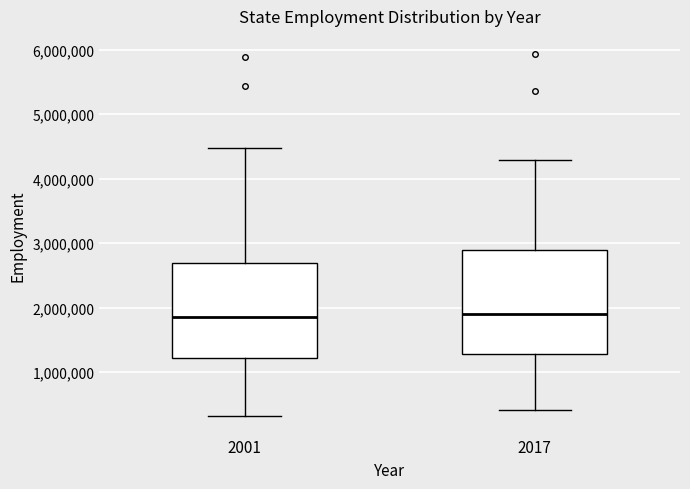

Where does the lower whisker of the box at x = 2001 end on the y-axis? The values are not printed on the chart, so give them approximately, as read against the axis.

300000